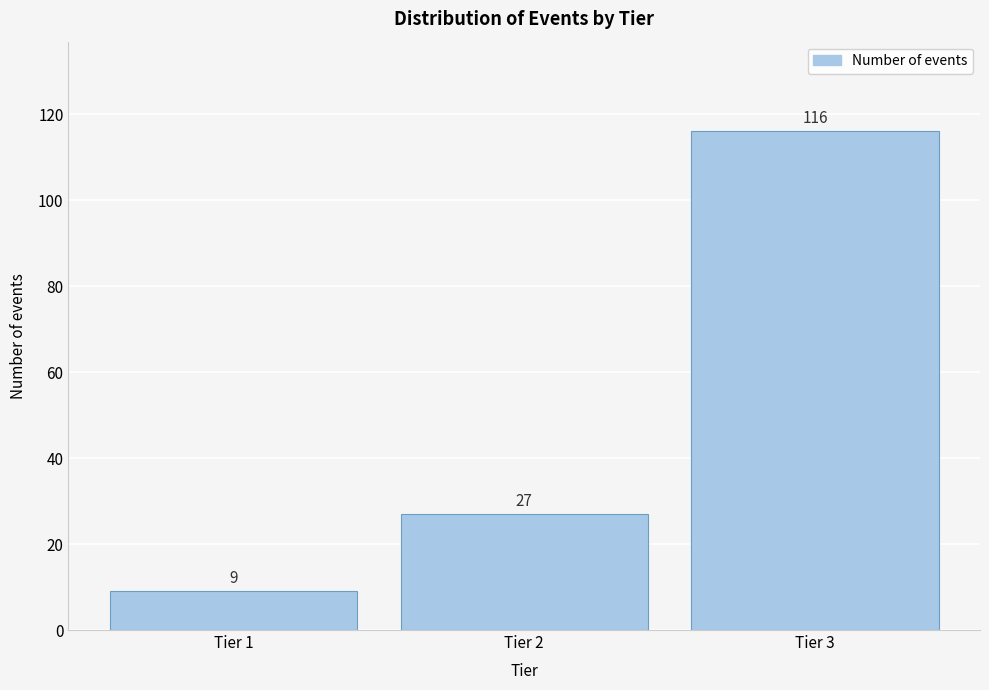

Reading right to left, what are all the values shown in this chart?

Tier 3=116	Tier 2=27	Tier 1=9